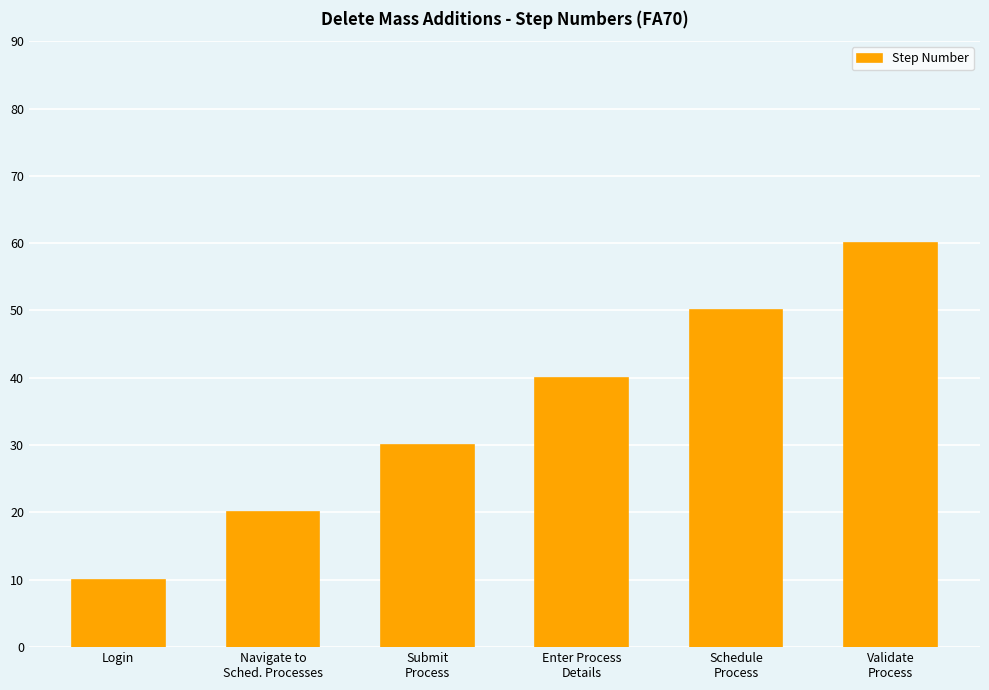

What is the smallest value displayed?

10